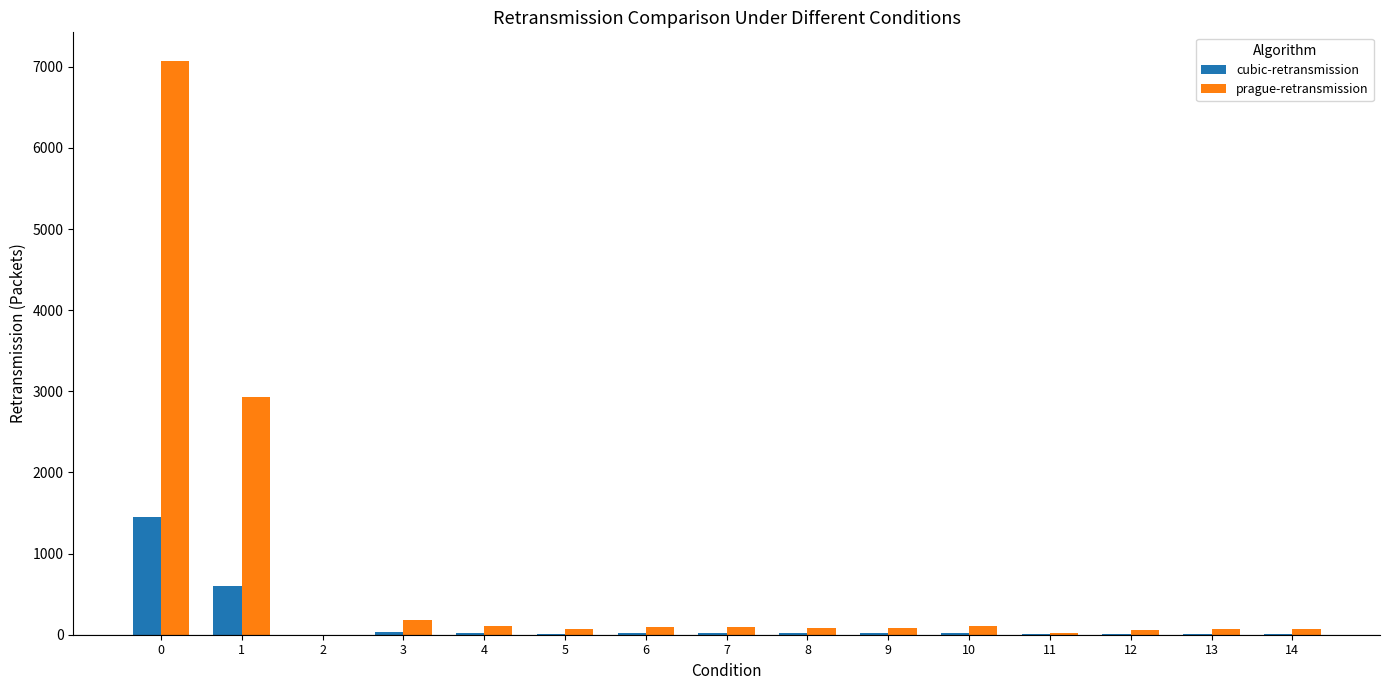

What is the maximum value shown in the chart?

7071